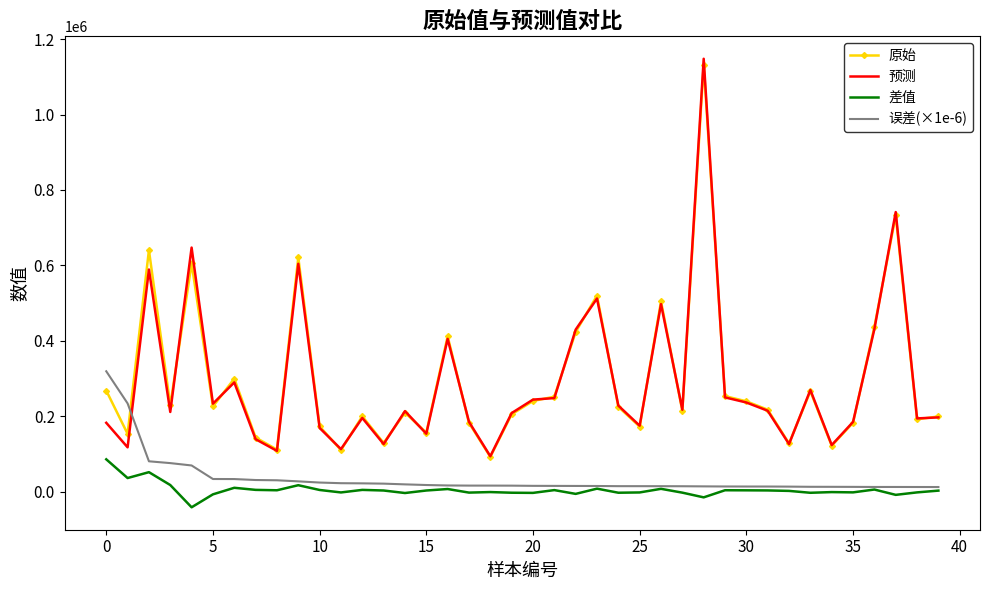

True or false: 预测 and 差值 intersect in this chart.

False